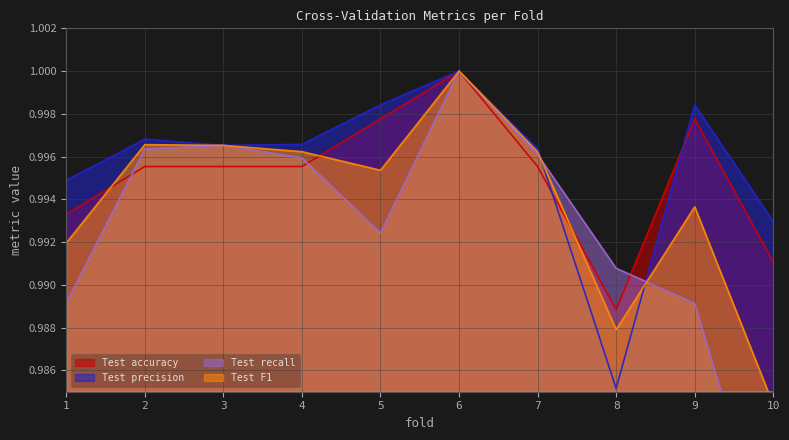

What is the sum of the Test F1 values at 8 and 7?

2.0